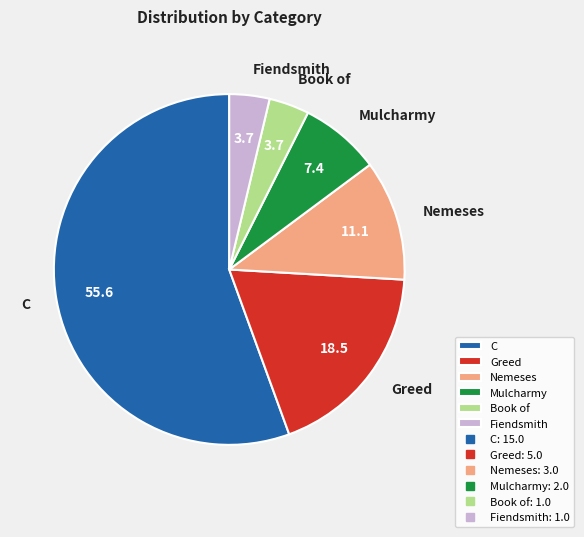

Is it true that C is 56% of the pie?

True